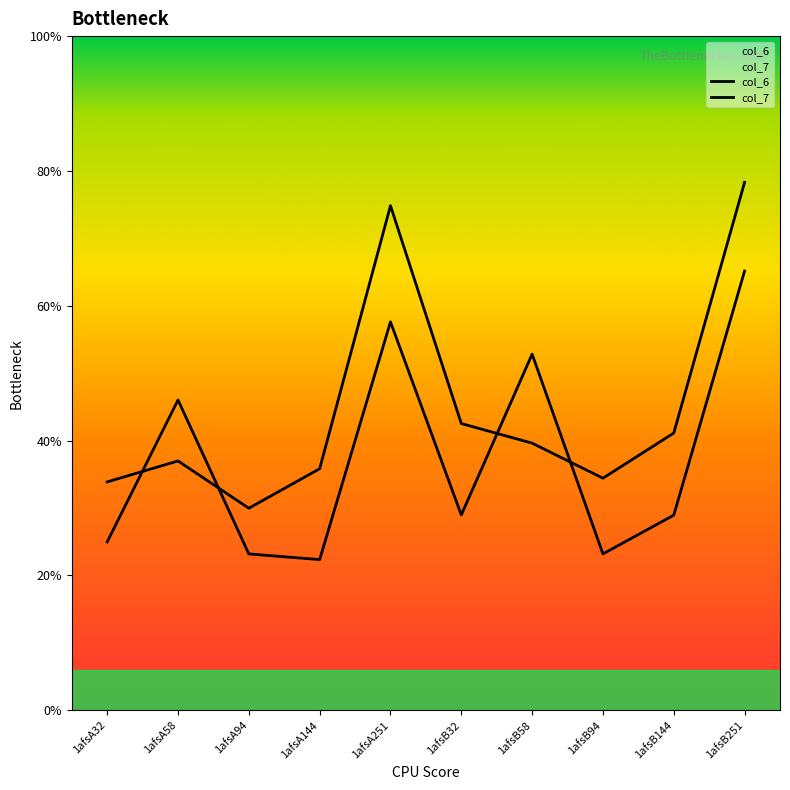

Which category has the highest value across all series?

1afsB251